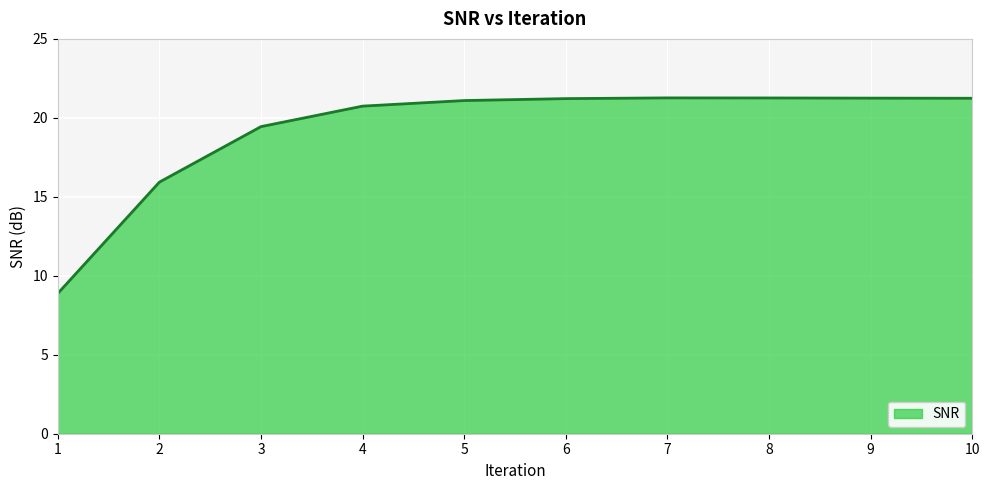

What is the average value?

19.2